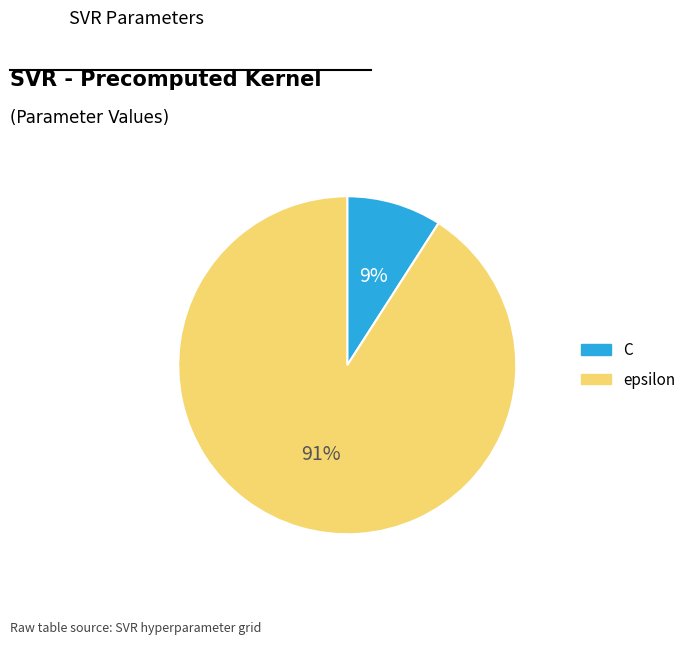

To the nearest percent, what is the combined percentage of C and epsilon?

100%